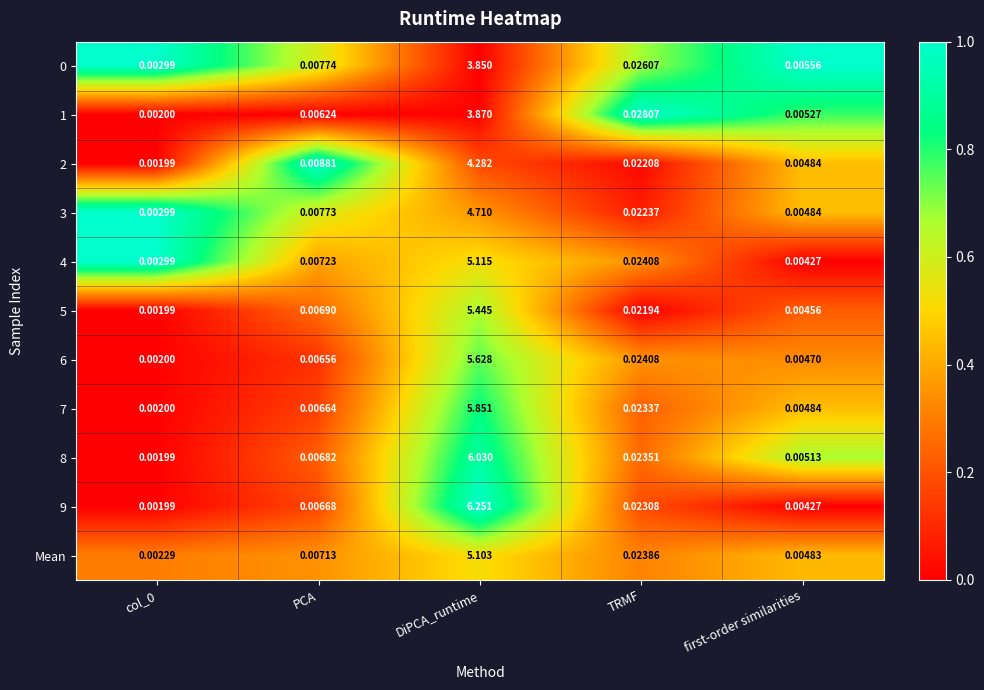

At which label does 4 reach its peak?

DiPCA_runtime